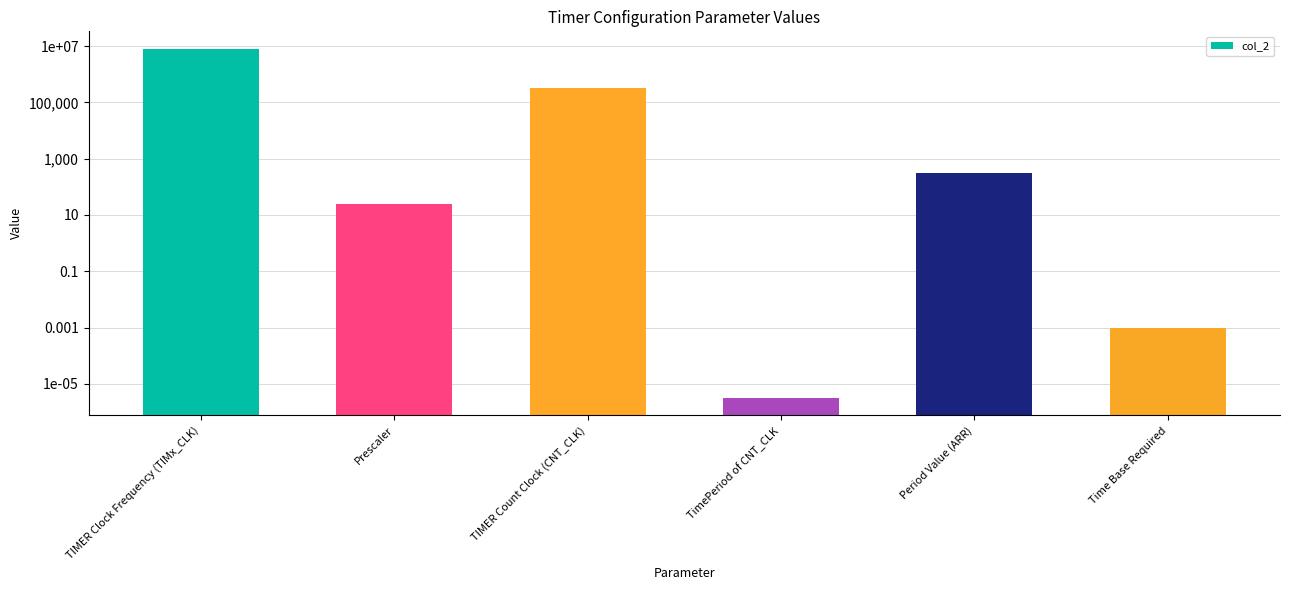

What is the approximate value at Period Value (ARR)?

320.0